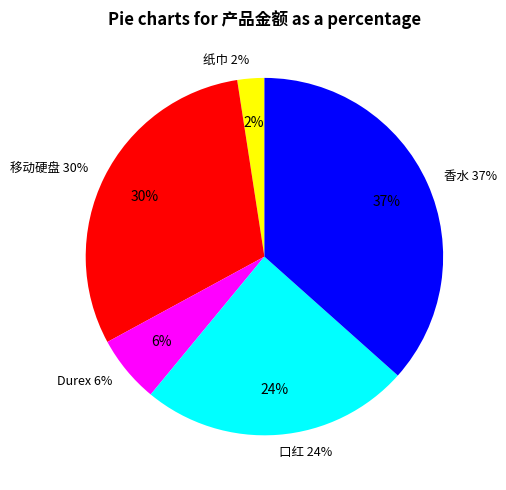

Does any single category account for the majority?

No